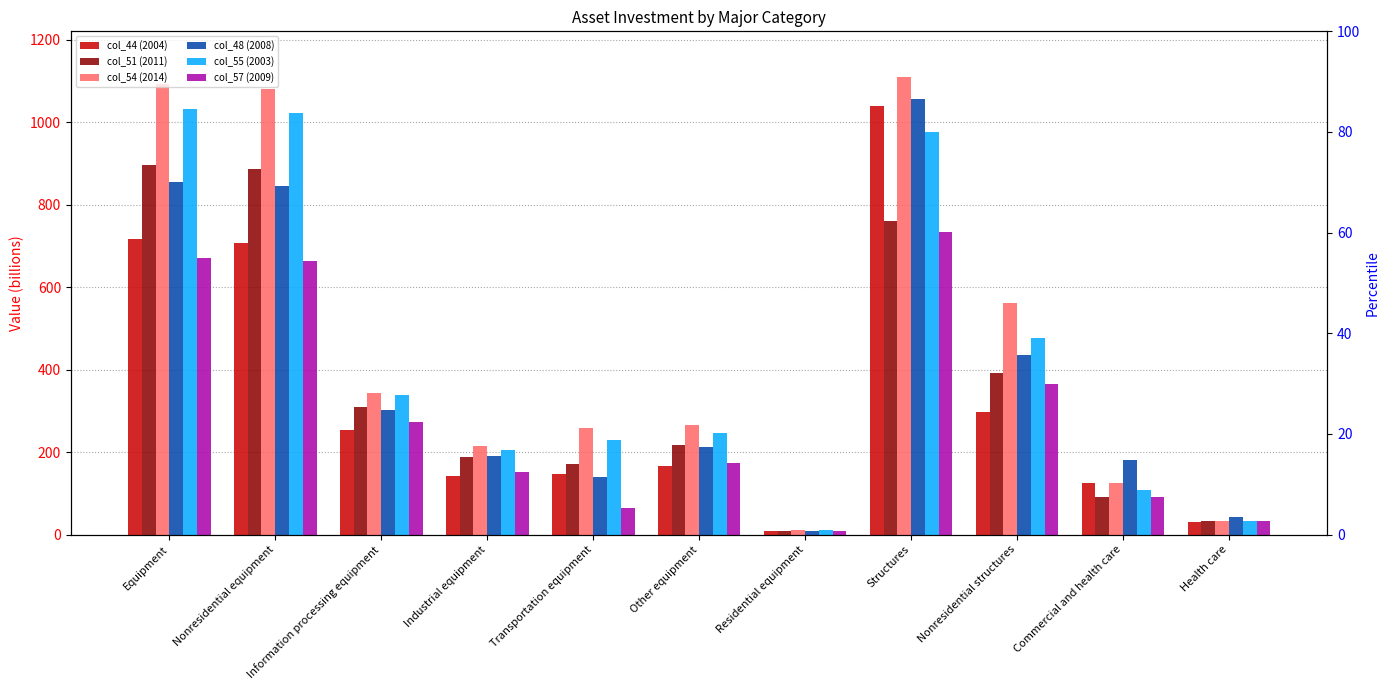

Which has a higher value, Transportation equipment or Information processing equipment?

Information processing equipment